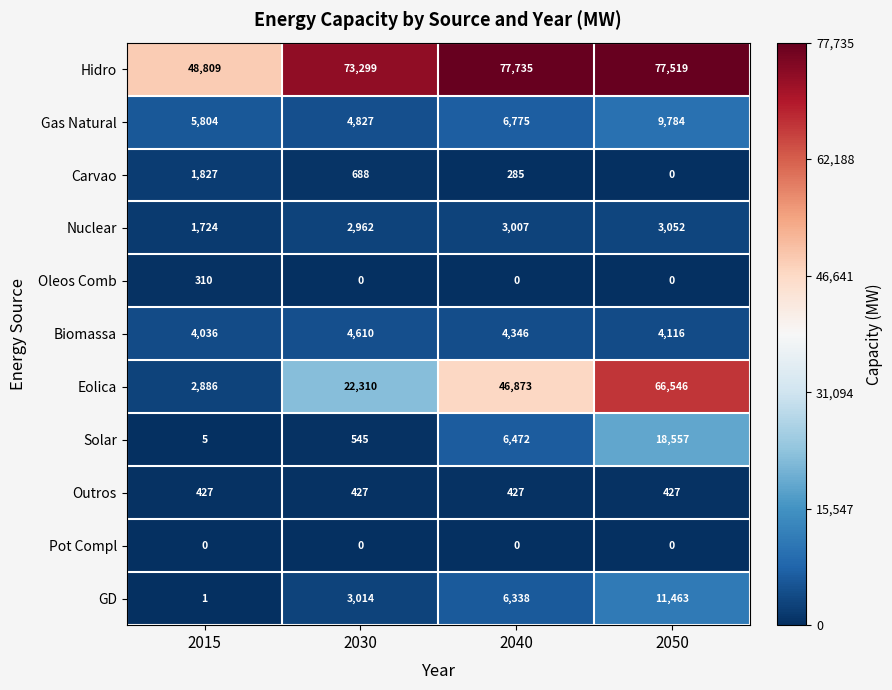

The Solar series shows 545 at 2030. True or false?

True